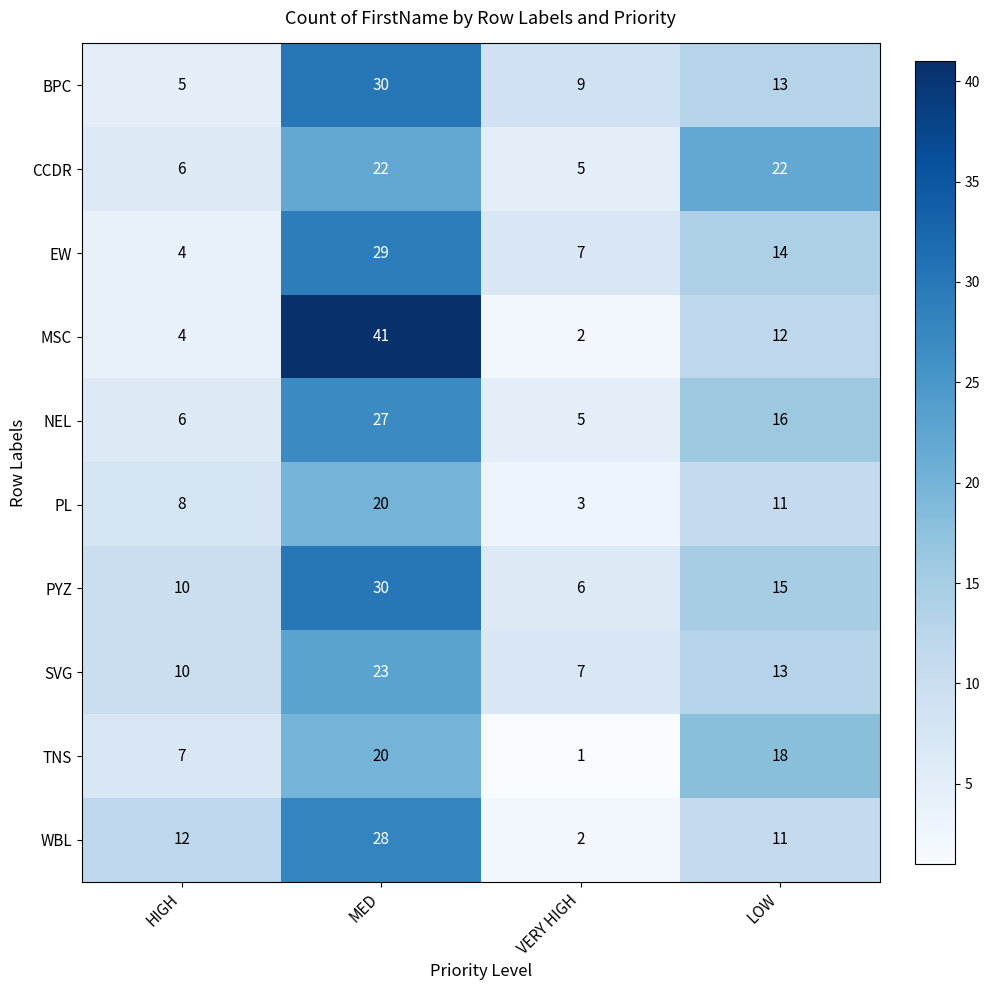

At which label does MSC first exceed 12?

MED